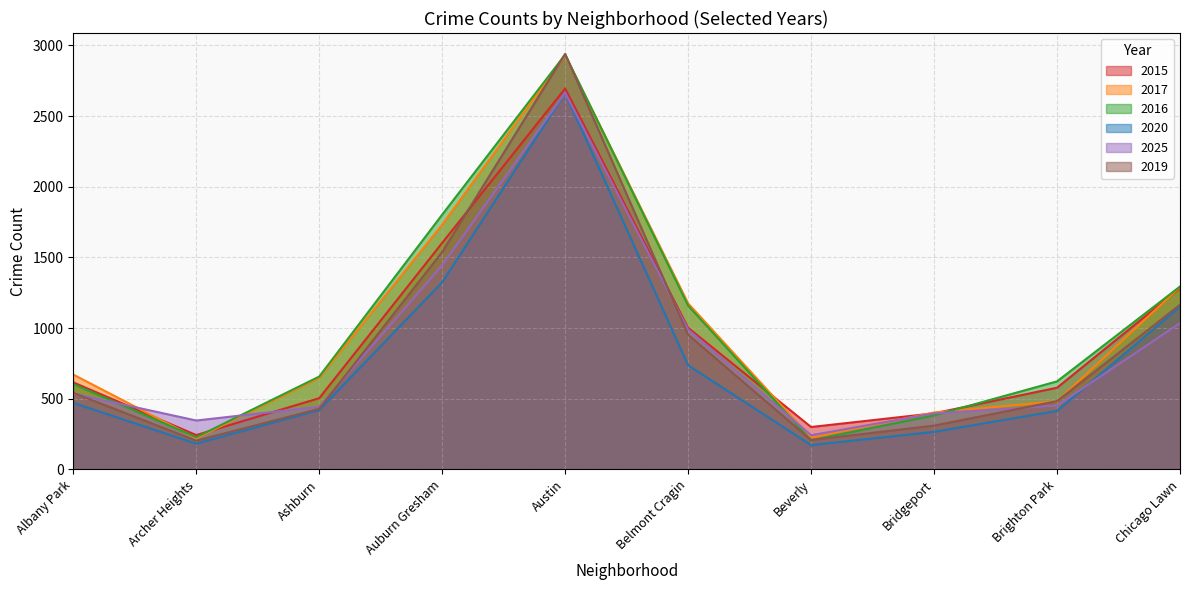

Reading left to right, list all the values displayed in this chart.

2015: 616	243	504	1603	2695	1002	300	397	578	1283
2017: 671	220	648	1732	2930	1175	224	403	482	1291
2016: 604	228	657	1803	2935	1159	207	382	623	1294
2020: 471	182	420	1324	2663	737	172	266	414	1152
2025: 536	346	444	1445	2665	990	242	396	452	1035
2019: 542	203	429	1539	2941	953	208	310	483	1165